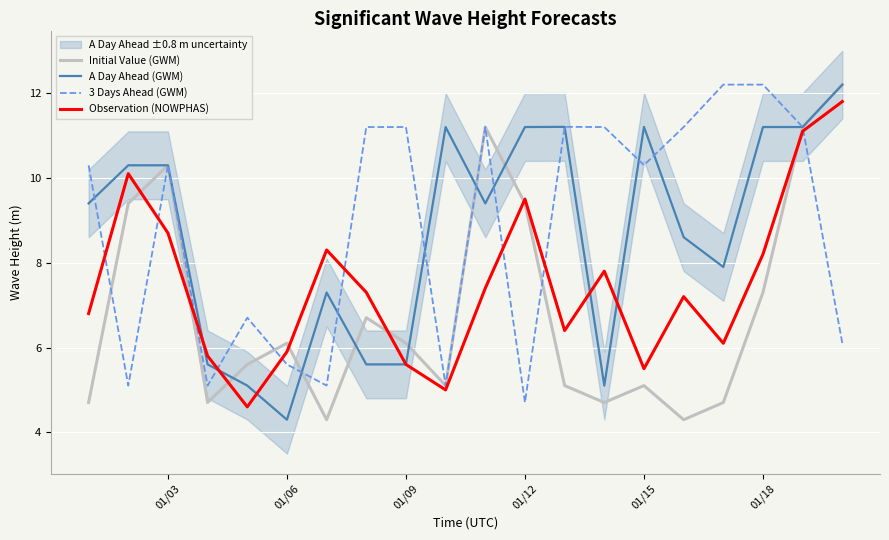

The A Day Ahead (GWM) series shows 2.6 at 01/06. True or false?

False